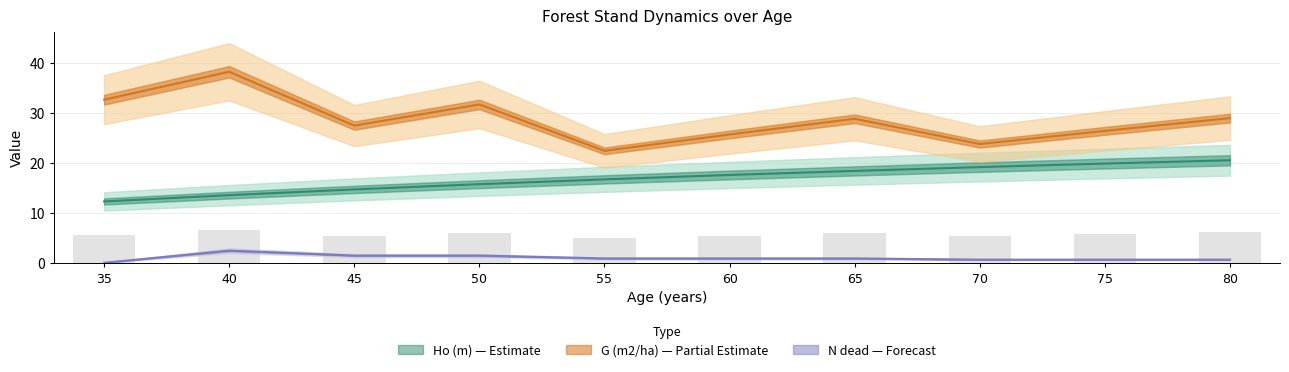

Is it true that Ho (m) equals 29.7 at 80?

False